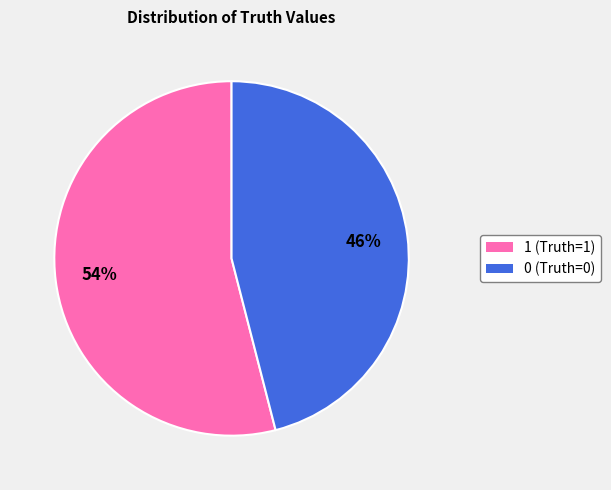

Combined, do 0 and 1 account for over 50%?

Yes